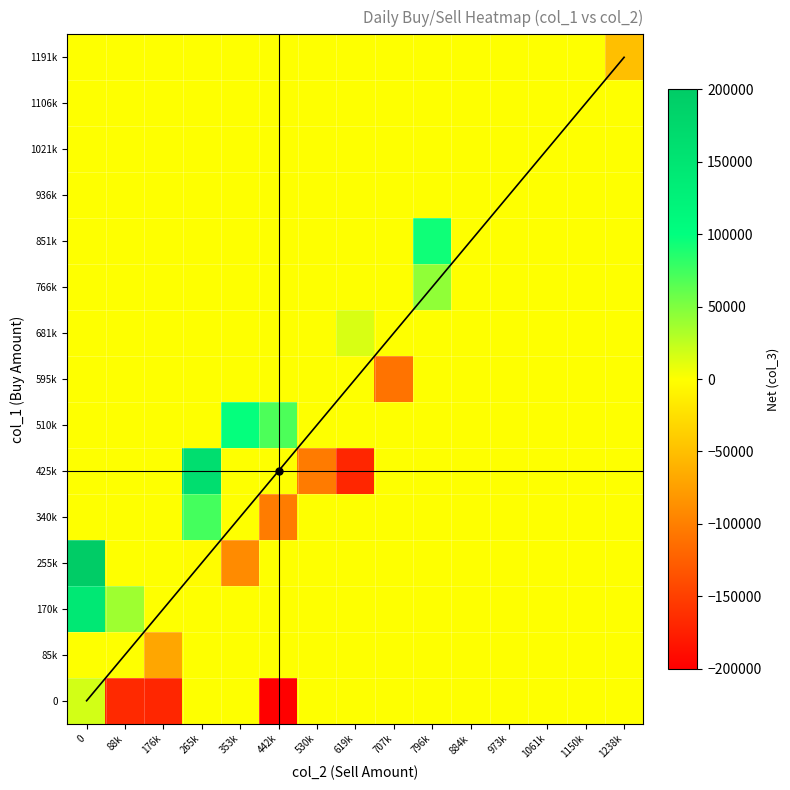

Rank the series by their maximum value, from lowest to highest.

85k, 595k, 936k, 1021k, 1106k, 1191k, 681k, 0, 766k, 340k, 851k, 510k, 170k, 425k, 255k